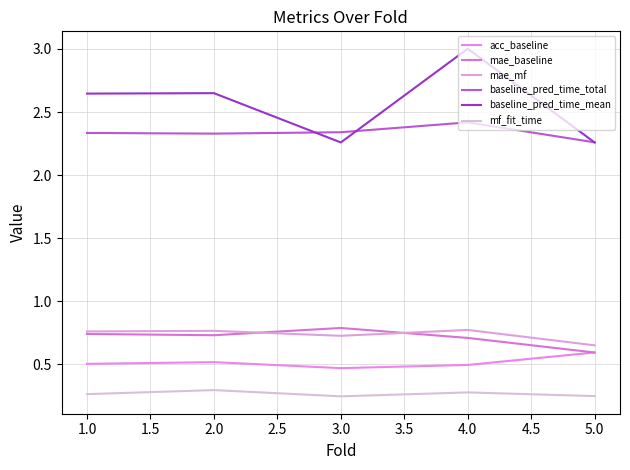

Is this an area chart (filled region under the line)?

No